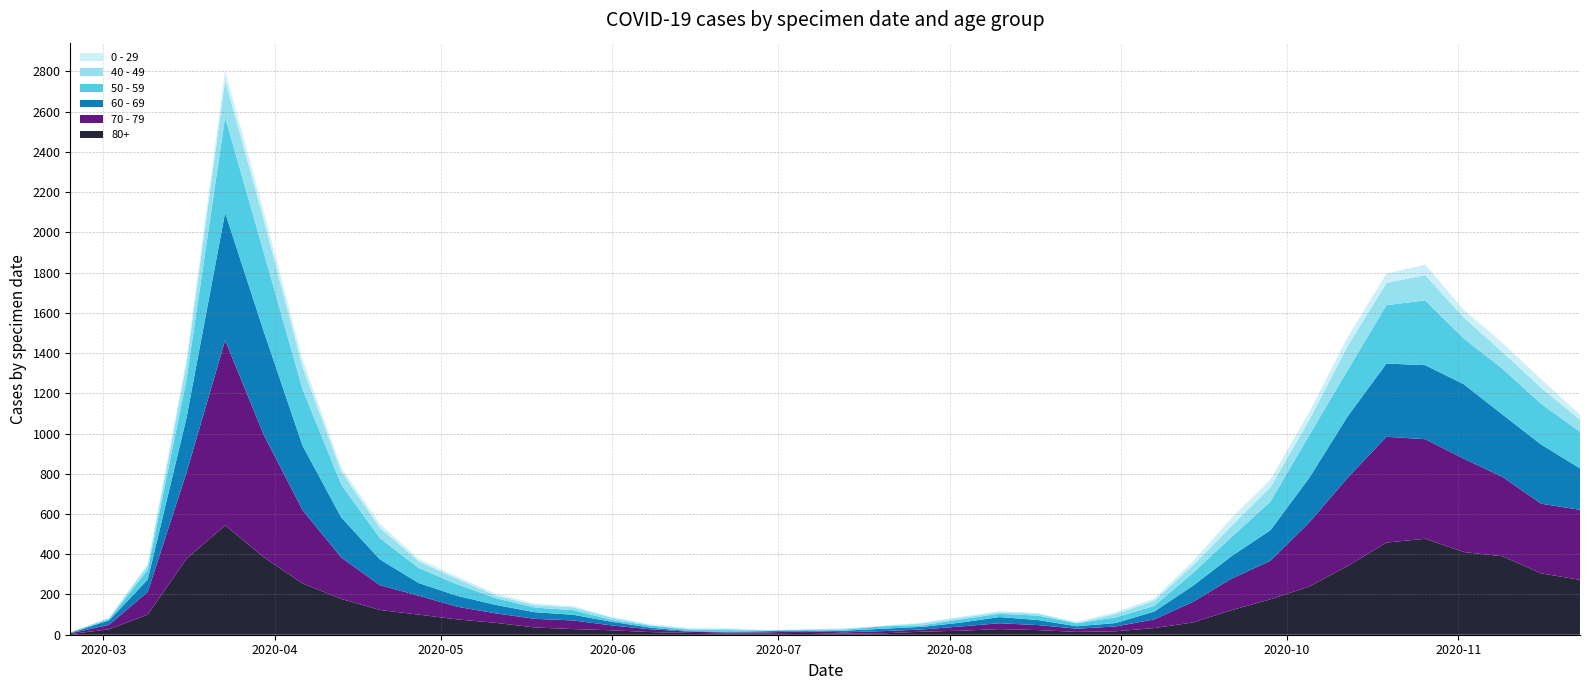

Reading right to left, list all the values displayed in this chart.

80+: 2020-11-23=273	2020-11-16=305	2020-11-09=390	2020-11-02=411	2020-10-26=477	2020-10-19=458	2020-10-12=342	2020-10-05=239	2020-09-28=176	2020-09-21=122	2020-09-14=61	2020-09-07=33	2020-08-31=17	2020-08-24=14	2020-08-17=23	2020-08-10=28	2020-08-03=20	2020-07-27=15	2020-07-20=7	2020-07-13=5	2020-07-06=9	2020-06-29=7	2020-06-22=6	2020-06-15=9	2020-06-08=13	2020-06-01=22	2020-05-25=28	2020-05-18=36	2020-05-11=59	2020-05-04=76	2020-04-27=100	2020-04-20=123	2020-04-13=178	2020-04-06=255	2020-03-30=385	2020-03-23=544	2020-03-16=377	2020-03-09=100	2020-03-02=27	2020-02-24=3
70 - 79: 2020-11-23=348	2020-11-16=346	2020-11-09=394	2020-11-02=464	2020-10-26=495	2020-10-19=526	2020-10-12=439	2020-10-05=318	2020-09-28=191	2020-09-21=157	2020-09-14=102	2020-09-07=43	2020-08-31=24	2020-08-24=16	2020-08-17=25	2020-08-10=29	2020-08-03=21	2020-07-27=11	2020-07-20=11	2020-07-13=7	2020-07-06=8	2020-06-29=5	2020-06-22=5	2020-06-15=6	2020-06-08=14	2020-06-01=24	2020-05-25=43	2020-05-18=43	2020-05-11=47	2020-05-04=63	2020-04-27=94	2020-04-20=123	2020-04-13=206	2020-04-06=365	2020-03-30=608	2020-03-23=920	2020-03-16=427	2020-03-09=113	2020-03-02=22	2020-02-24=4
60 - 69: 2020-11-23=206	2020-11-16=294	2020-11-09=310	2020-11-02=370	2020-10-26=368	2020-10-19=364	2020-10-12=305	2020-10-05=221	2020-09-28=152	2020-09-21=112	2020-09-14=80	2020-09-07=39	2020-08-31=17	2020-08-24=12	2020-08-17=25	2020-08-10=31	2020-08-03=19	2020-07-27=13	2020-07-20=12	2020-07-13=8	2020-07-06=3	2020-06-29=6	2020-06-22=3	2020-06-15=3	2020-06-08=8	2020-06-01=18	2020-05-25=28	2020-05-18=33	2020-05-11=42	2020-05-04=54	2020-04-27=63	2020-04-20=128	2020-04-13=199	2020-04-06=320	2020-03-30=514	2020-03-23=634	2020-03-16=272	2020-03-09=61	2020-03-02=22	2020-02-24=2
50 - 59: 2020-11-23=182	2020-11-16=202	2020-11-09=228	2020-11-02=227	2020-10-26=322	2020-10-19=290	2020-10-12=230	2020-10-05=212	2020-09-28=142	2020-09-21=95	2020-09-14=64	2020-09-07=28	2020-08-31=28	2020-08-24=15	2020-08-17=22	2020-08-10=16	2020-08-03=16	2020-07-27=8	2020-07-20=12	2020-07-13=6	2020-07-06=5	2020-06-29=3	2020-06-22=9	2020-06-15=8	2020-06-08=10	2020-06-01=9	2020-05-25=23	2020-05-18=23	2020-05-11=33	2020-05-04=57	2020-04-27=75	2020-04-20=106	2020-04-13=163	2020-04-06=281	2020-03-30=392	2020-03-23=475	2020-03-16=190	2020-03-09=48	2020-03-02=7	2020-02-24=3
40 - 49: 2020-11-23=60	2020-11-16=80	2020-11-09=83	2020-11-02=105	2020-10-26=126	2020-10-19=111	2020-10-12=120	2020-10-05=76	2020-09-28=72	2020-09-21=55	2020-09-14=38	2020-09-07=26	2020-08-31=17	2020-08-24=2	2020-08-17=10	2020-08-10=8	2020-08-03=8	2020-07-27=10	2020-07-20=2	2020-07-13=4	2020-07-06=1	2020-06-29=1	2020-06-22=5	2020-06-15=2	2020-06-08=3	2020-06-01=12	2020-05-25=14	2020-05-18=12	2020-05-11=13	2020-05-04=27	2020-04-27=33	2020-04-20=51	2020-04-13=66	2020-04-06=111	2020-03-30=163	2020-03-23=183	2020-03-16=79	2020-03-09=21	2020-03-02=5	2020-02-24=0
0 - 29: 2020-11-23=25	2020-11-16=43	2020-11-09=45	2020-11-02=38	2020-10-26=52	2020-10-19=46	2020-10-12=44	2020-10-05=39	2020-09-28=38	2020-09-21=40	2020-09-14=20	2020-09-07=11	2020-08-31=9	2020-08-24=5	2020-08-17=2	2020-08-10=6	2020-08-03=6	2020-07-27=3	2020-07-20=1	2020-07-13=2	2020-07-06=1	2020-06-29=2	2020-06-22=5	2020-06-15=6	2020-06-08=4	2020-06-01=2	2020-05-25=6	2020-05-18=8	2020-05-11=10	2020-05-04=11	2020-04-27=12	2020-04-20=20	2020-04-13=19	2020-04-06=36	2020-03-30=42	2020-03-23=47	2020-03-16=25	2020-03-09=10	2020-03-02=0	2020-02-24=1